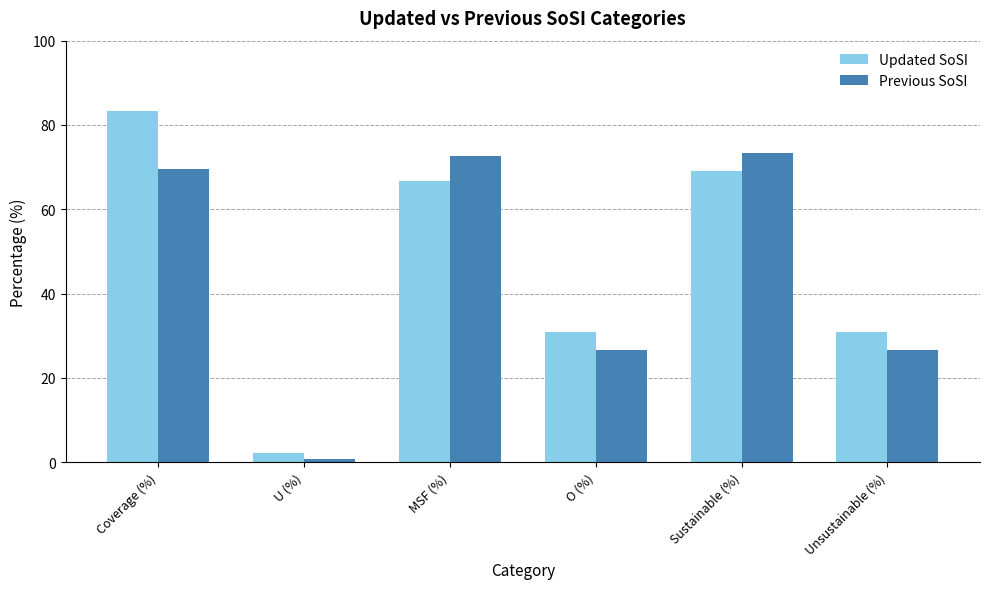

Which category has the lowest value in the Previous SoSI series?

U (%)